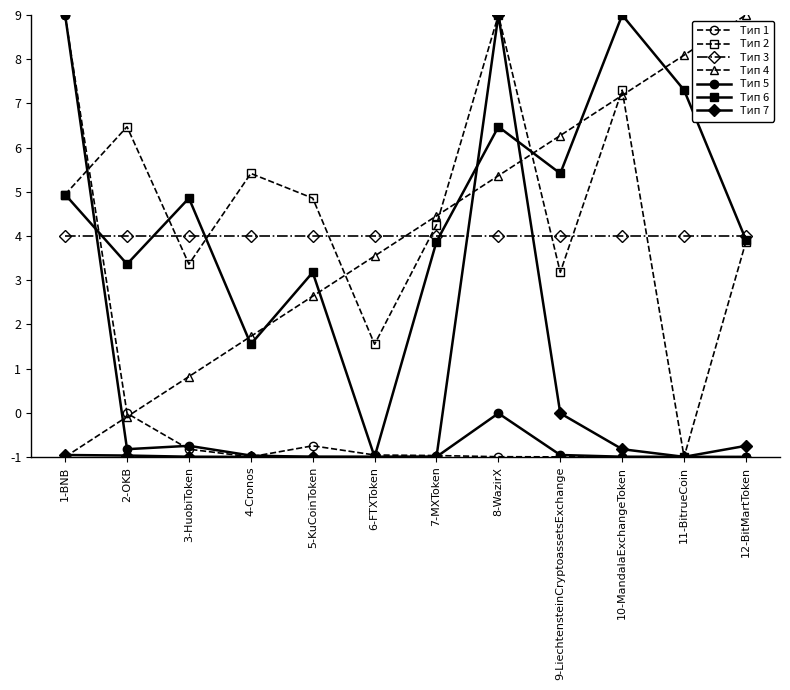

Between which two adjacent categories do Тип 1 and Тип 2 first intersect?

1-BNB and 2-OKB